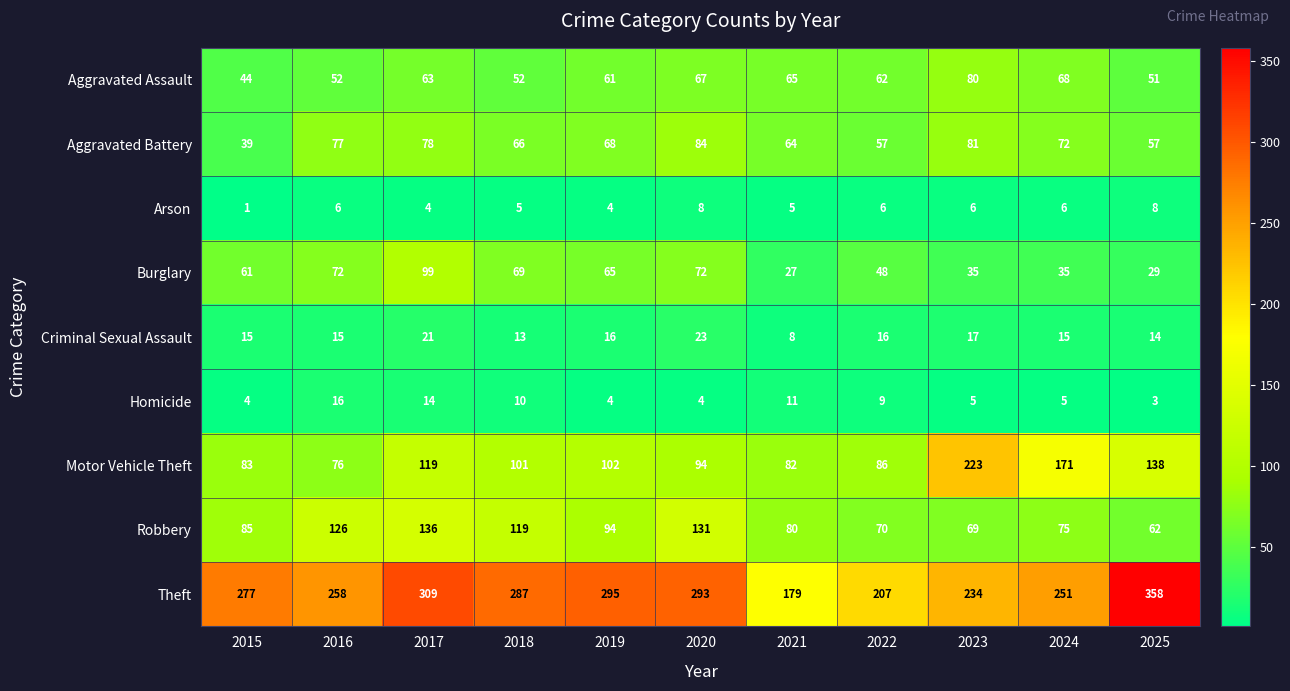

Rank the series by their maximum value, from highest to lowest.

Theft, Motor Vehicle Theft, Robbery, Burglary, Aggravated Battery, Aggravated Assault, Criminal Sexual Assault, Homicide, Arson